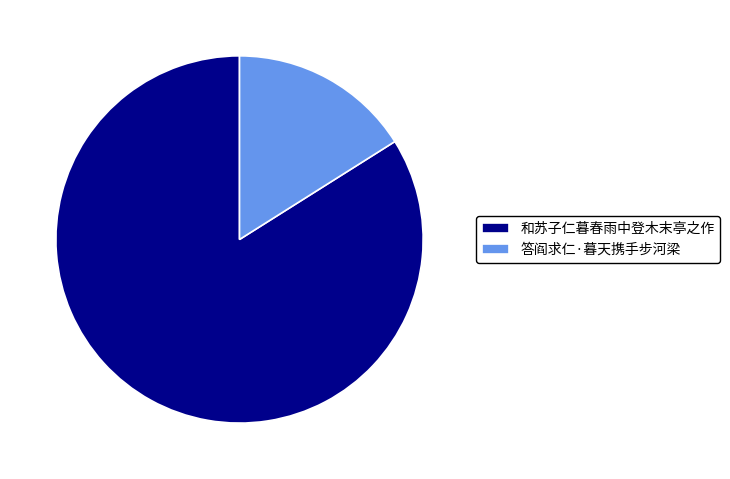

True or false: 答阎求仁·暮天携手步河梁 accounts for 2% of the total.

False